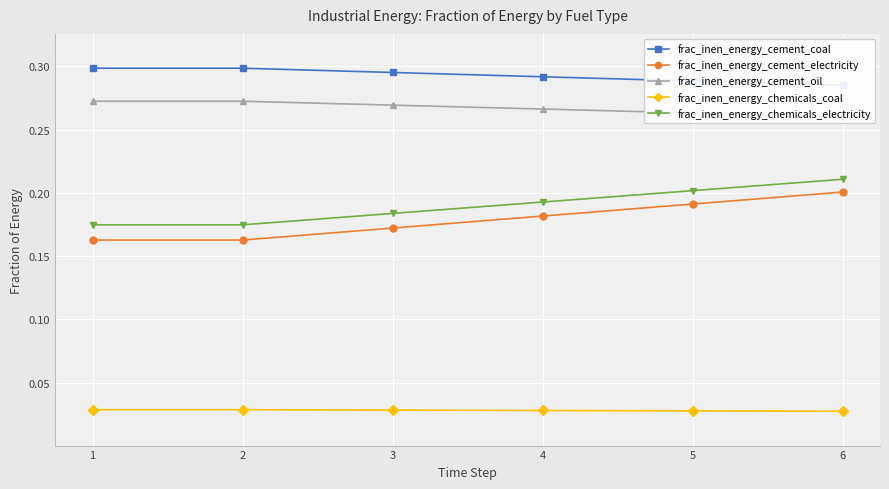

What is the value of the frac_inen_energy_cement_electricity point at the 4th from the left?

0.2